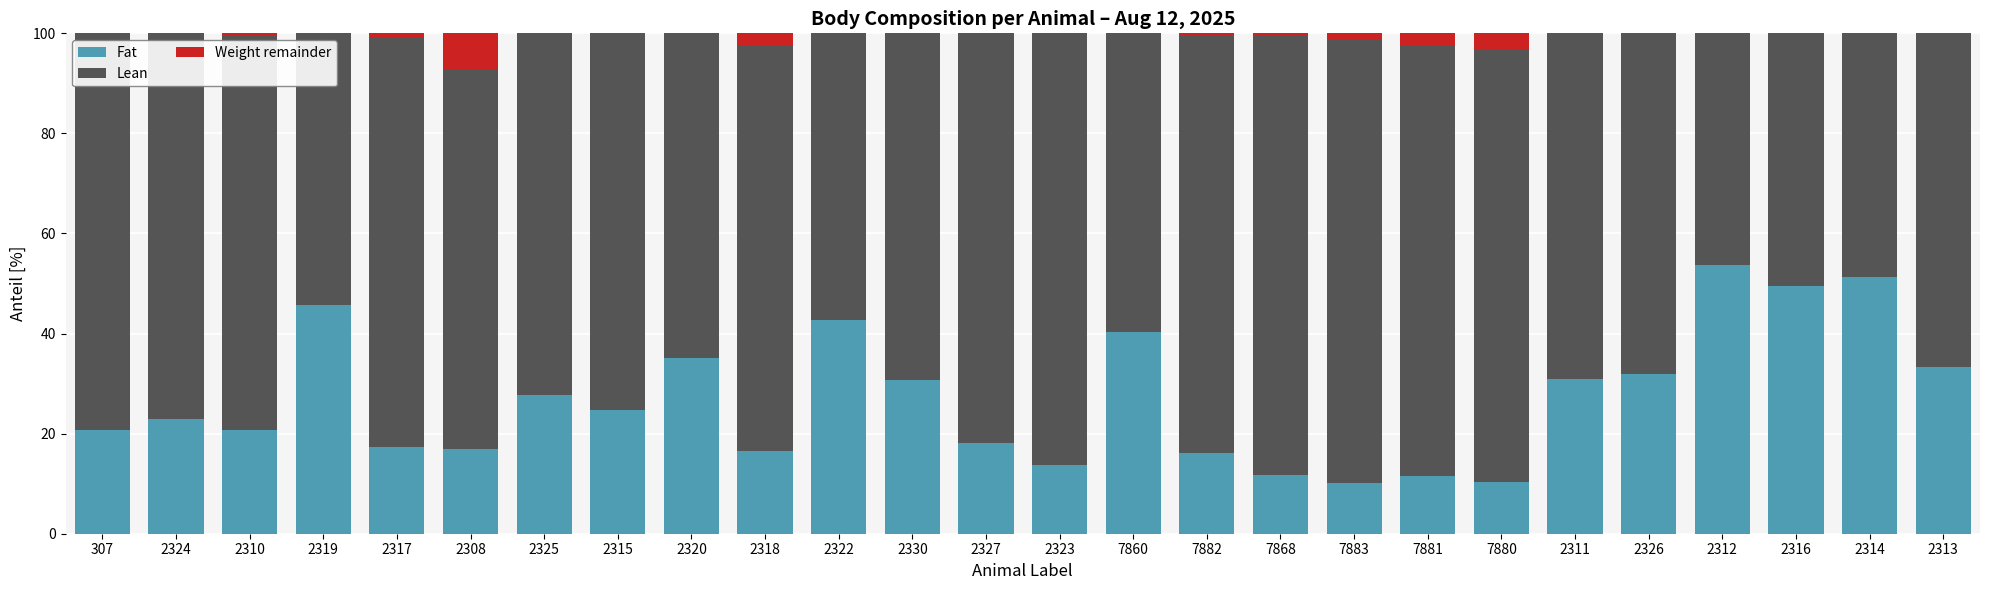

What is the label of the 2nd bar from the left?

2324